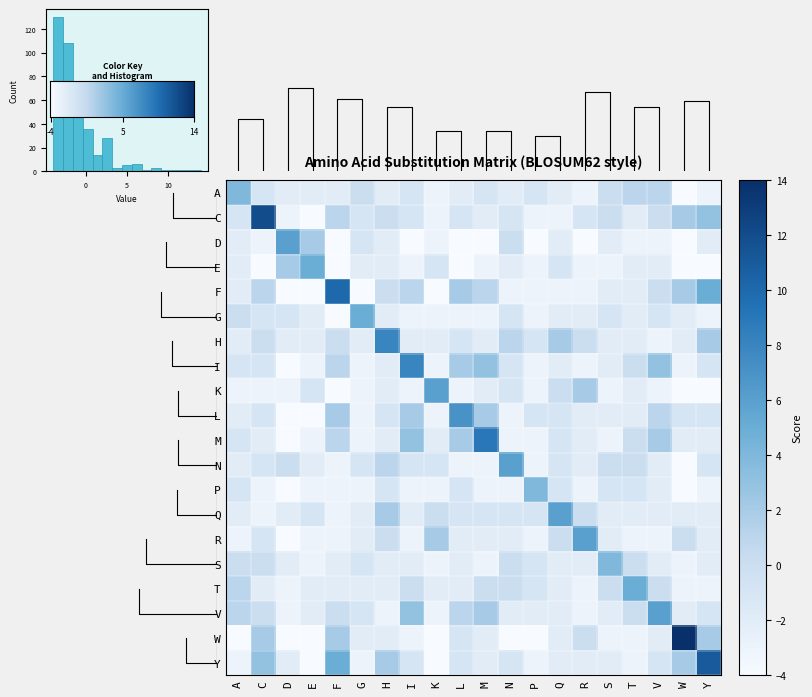

What is the difference between the second highest and second lowest values in the R series?

5